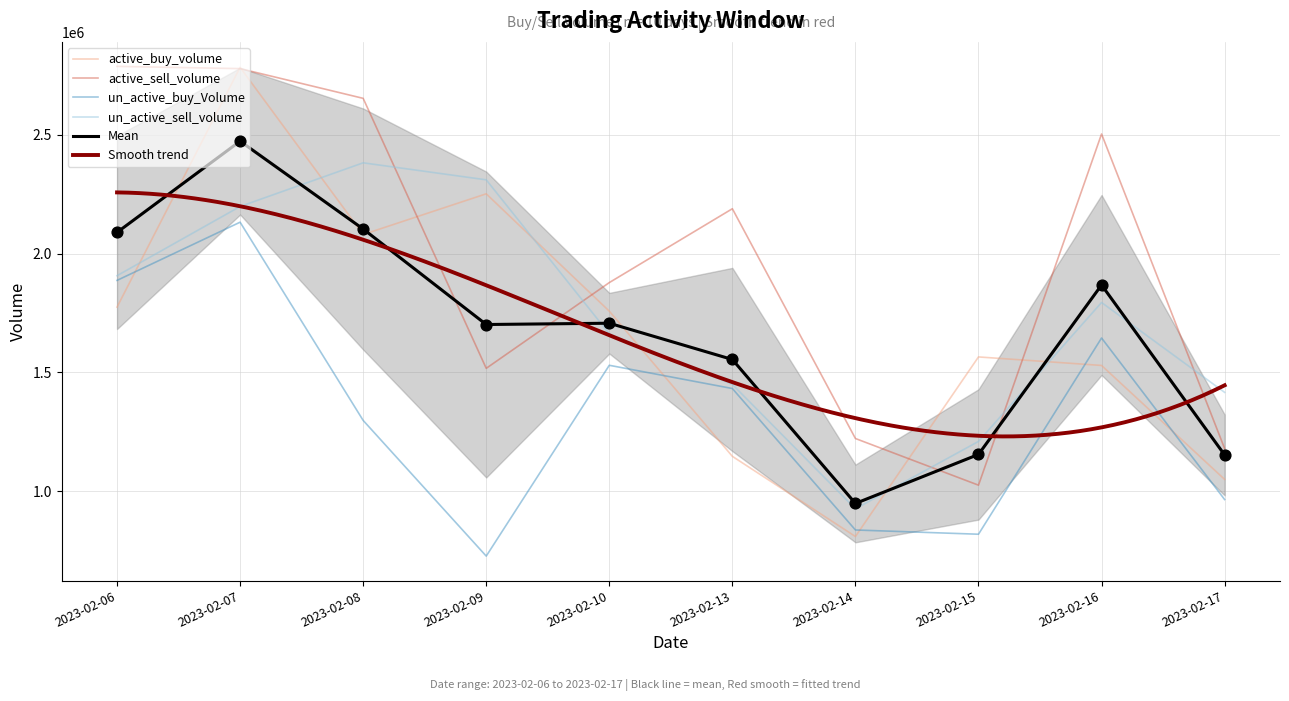

Which series has the largest total across all categories?

active_sell_volume